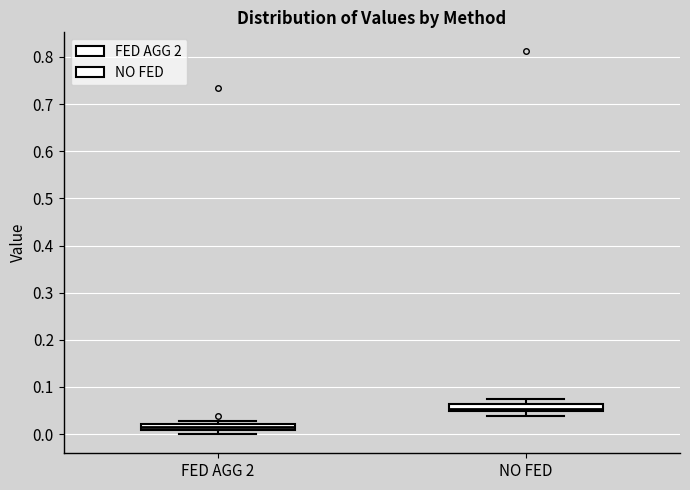

Which box has the lowest median line?

FED AGG 2